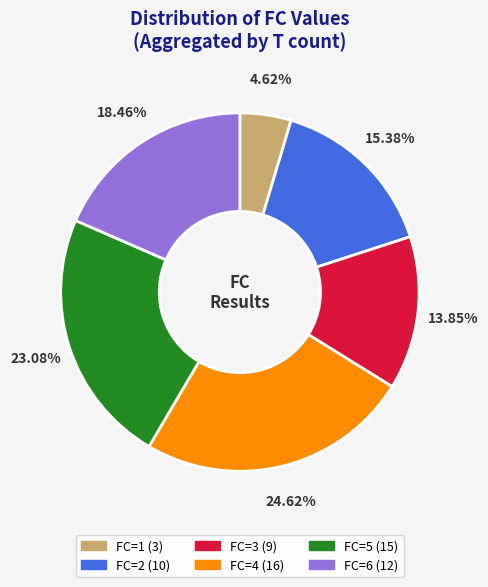

Is there a majority slice in this chart?

No